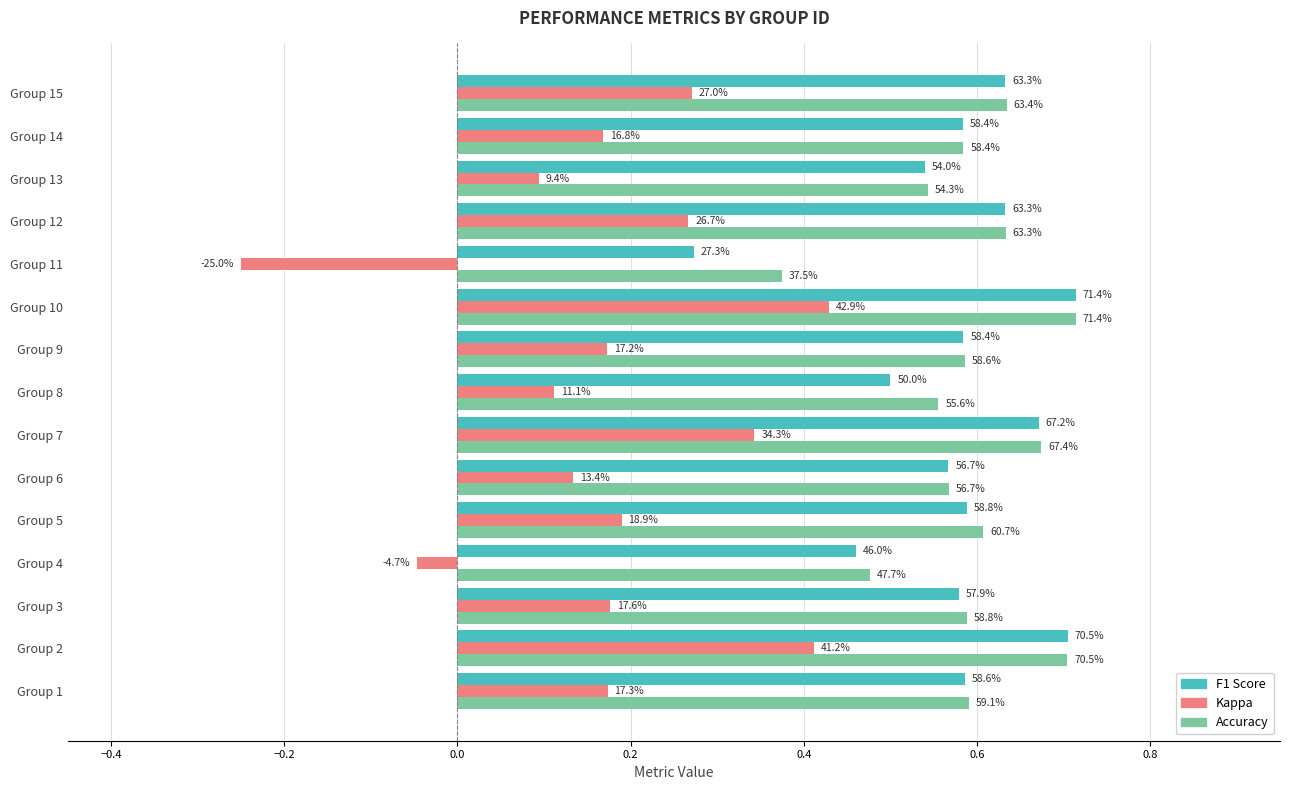

What is the value of the accuracy bar at the 12th from the left?

0.6